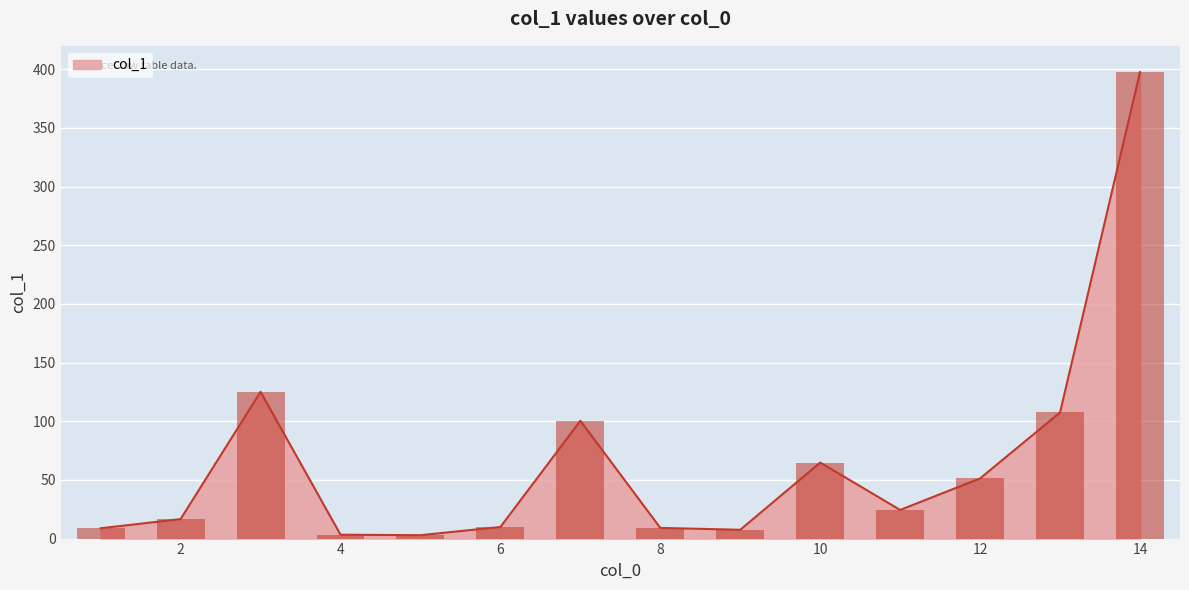

What is the value of the 6th bar from the left?

9.9